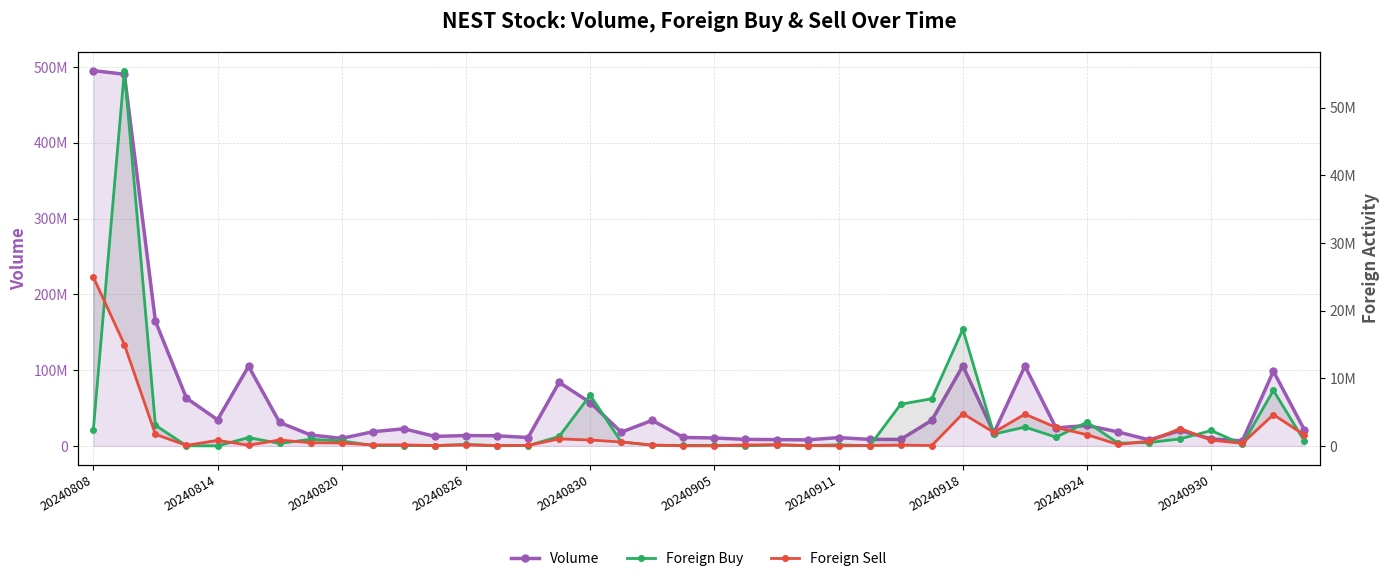

True or false: Foreign Sell and Volume intersect in this chart.

False